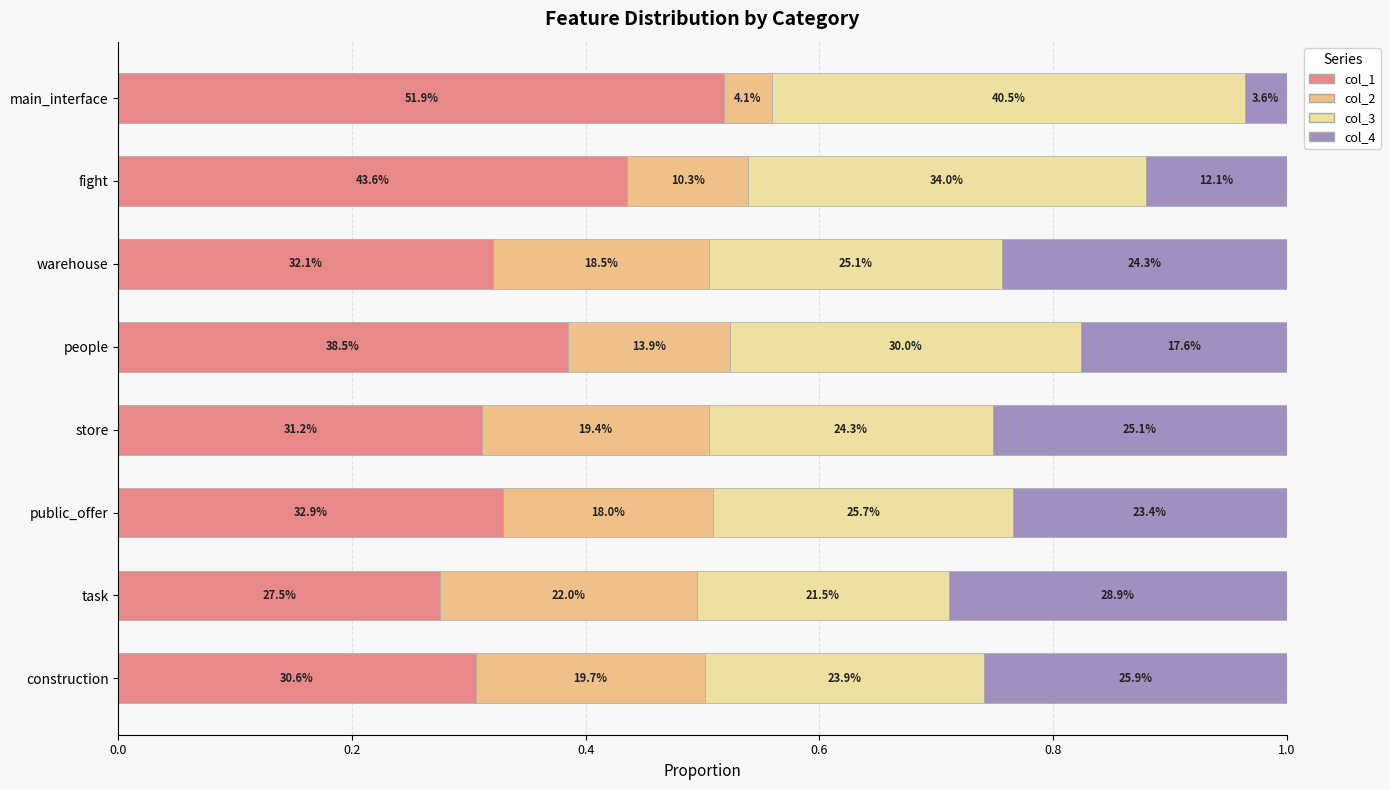

At how many categories does at least one series exceed 0?

8